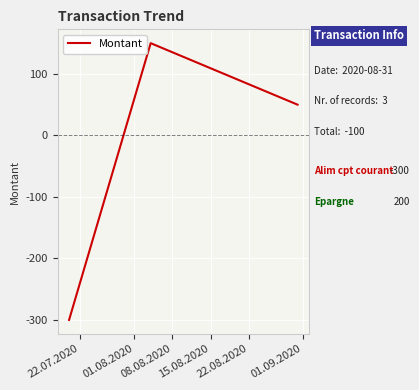

What is the difference between the maximum and minimum values?

450